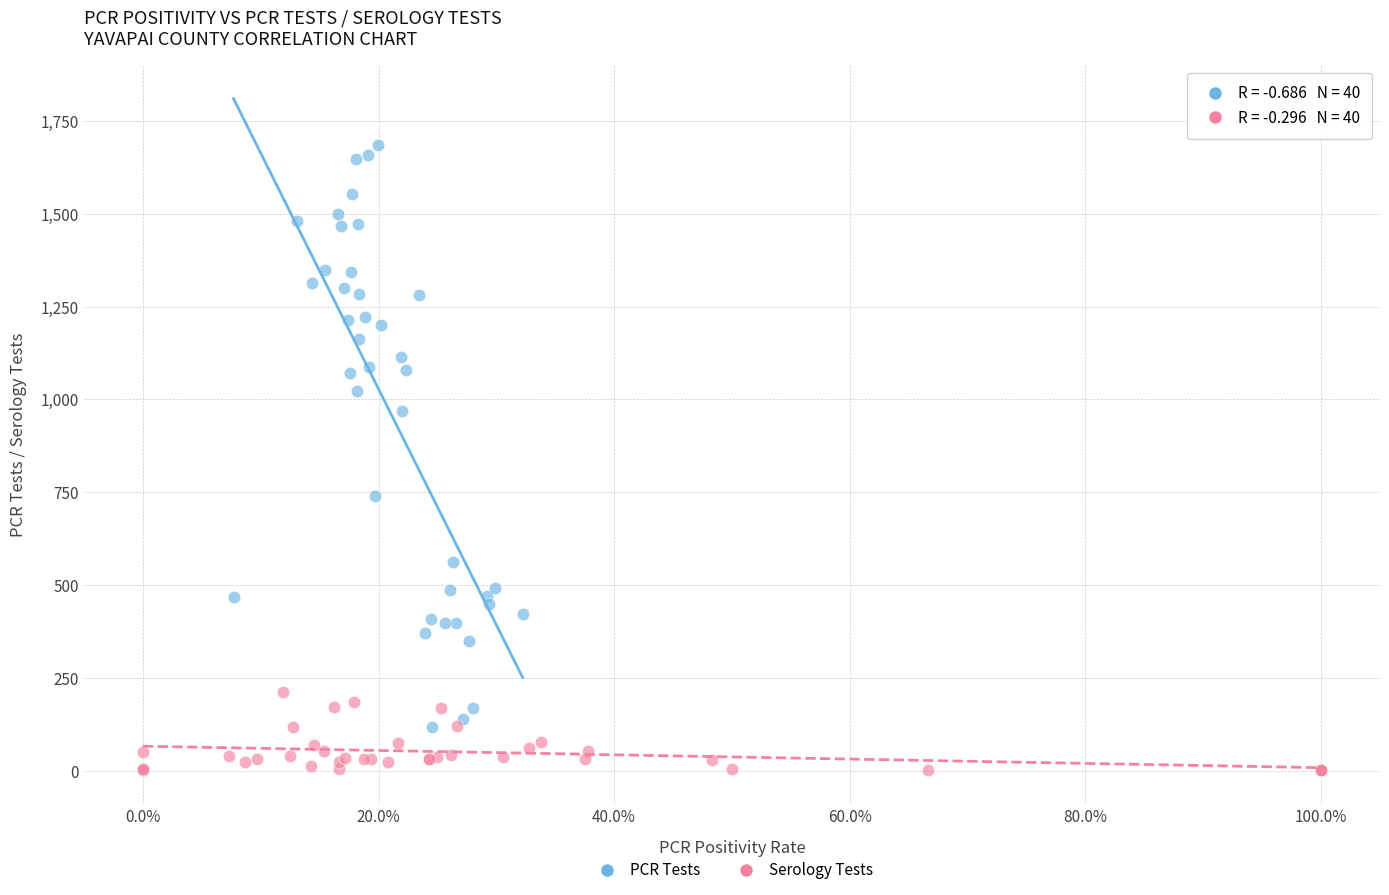

Which series has the widest spread of Y values?

PCR Tests